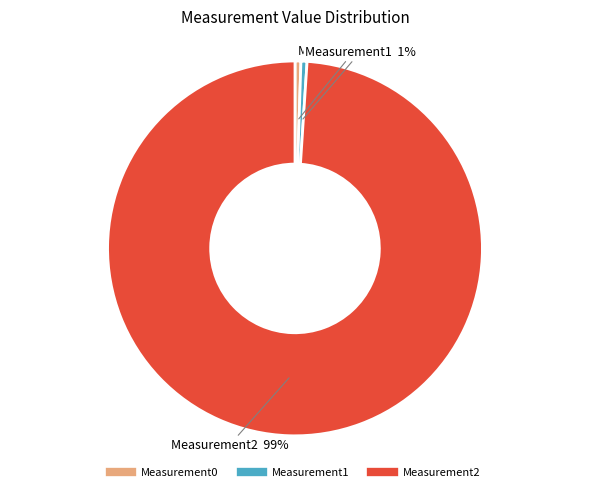

Which has a higher value, Measurement1 or Measurement2?

Measurement2